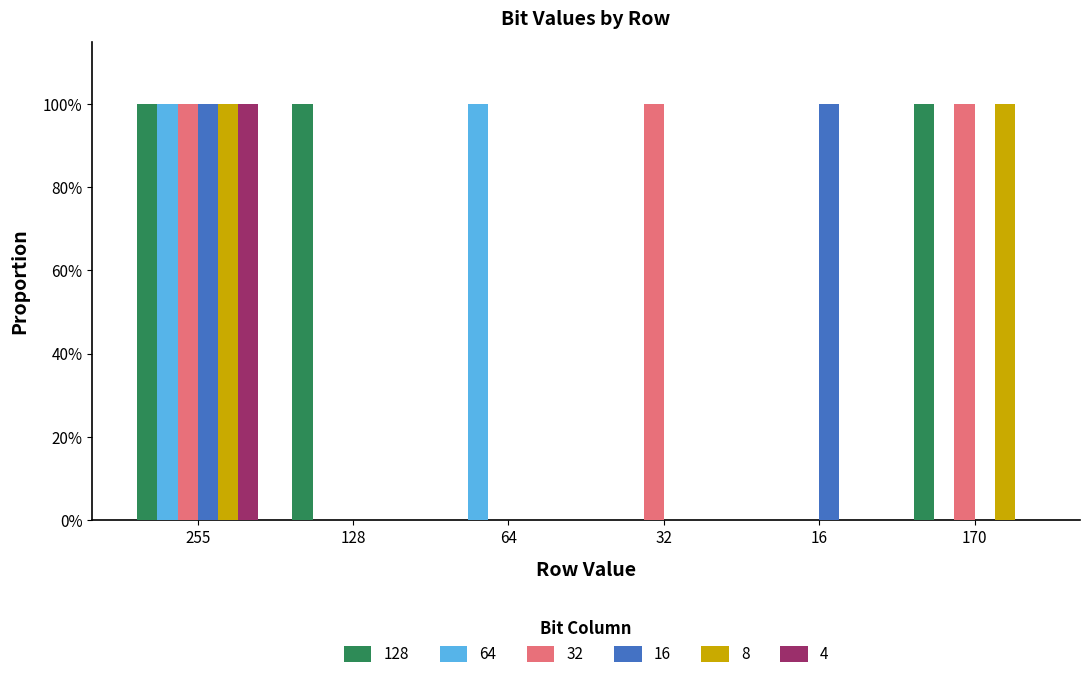

The 128 series shows 1 at 170. True or false?

True